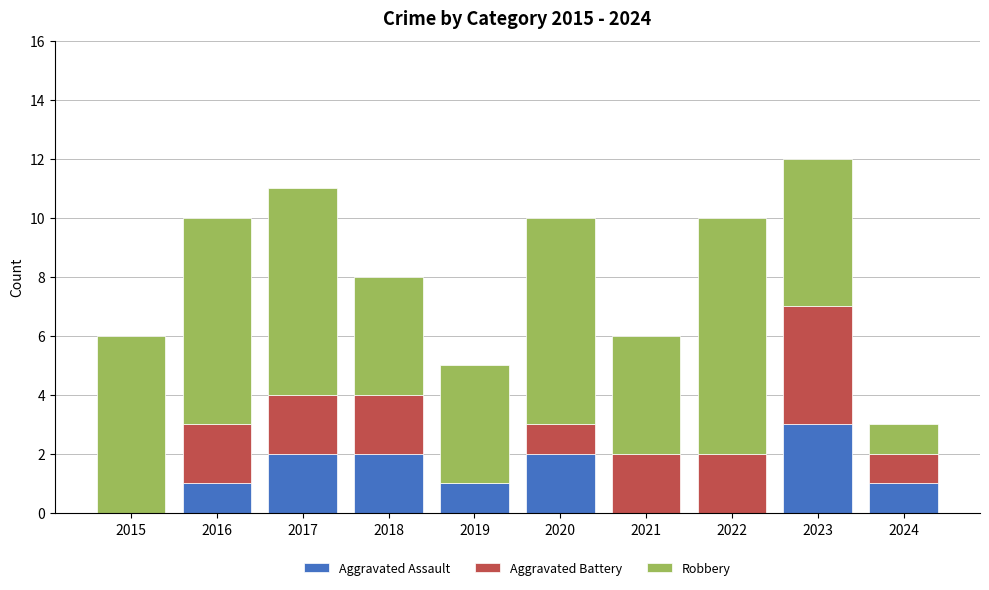

What is the sum of all Aggravated Assault values?

12